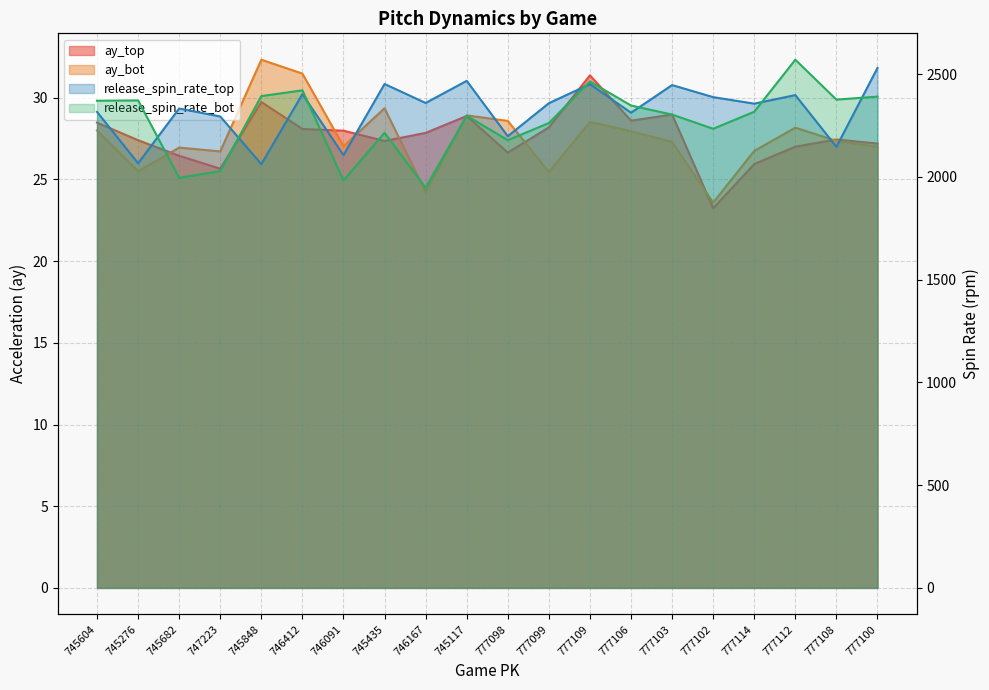

How many series are shown in this chart?

4